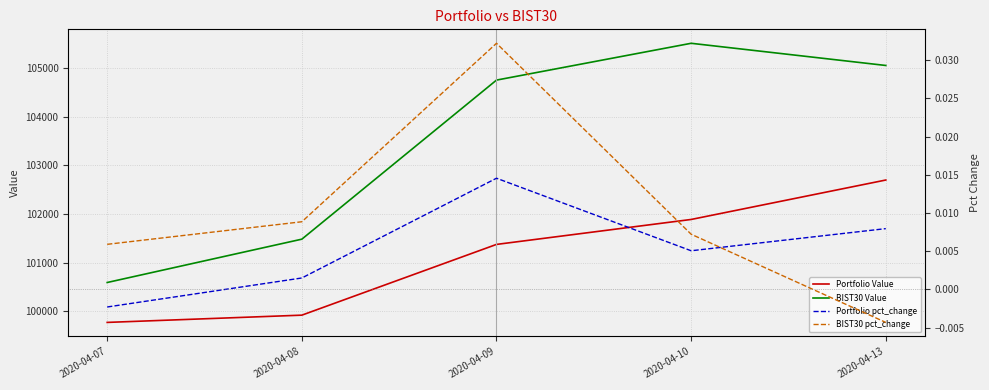

How many lines are shown in the chart?

4